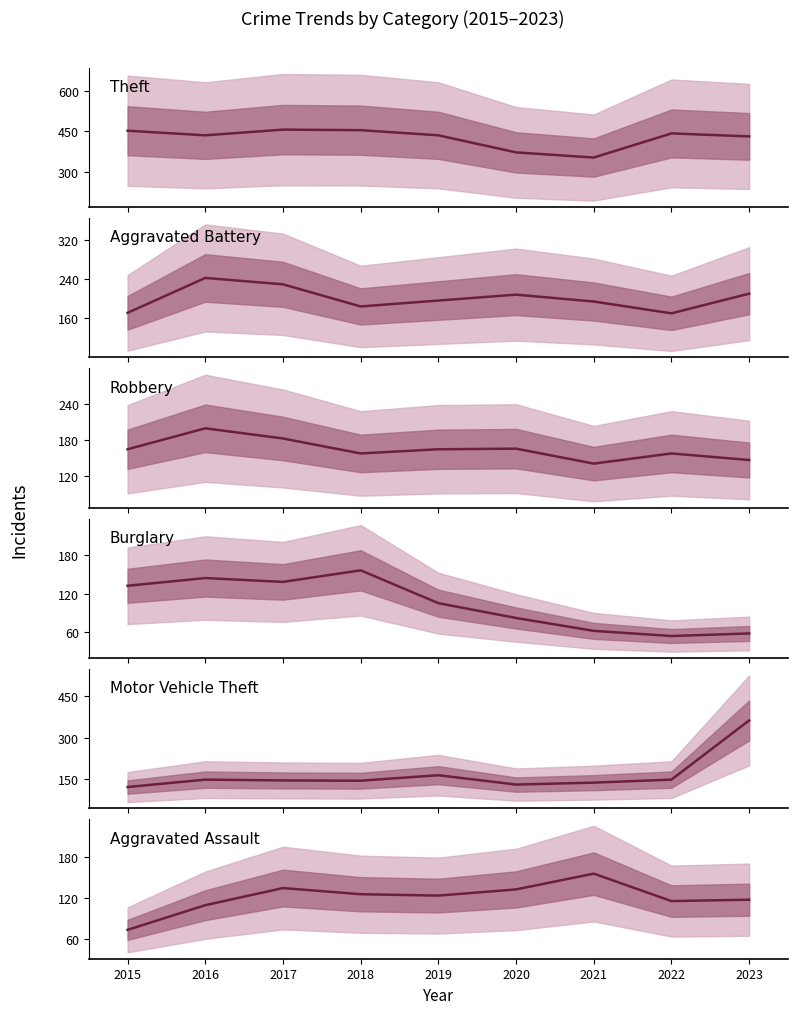

How many lines are shown in the chart?

6